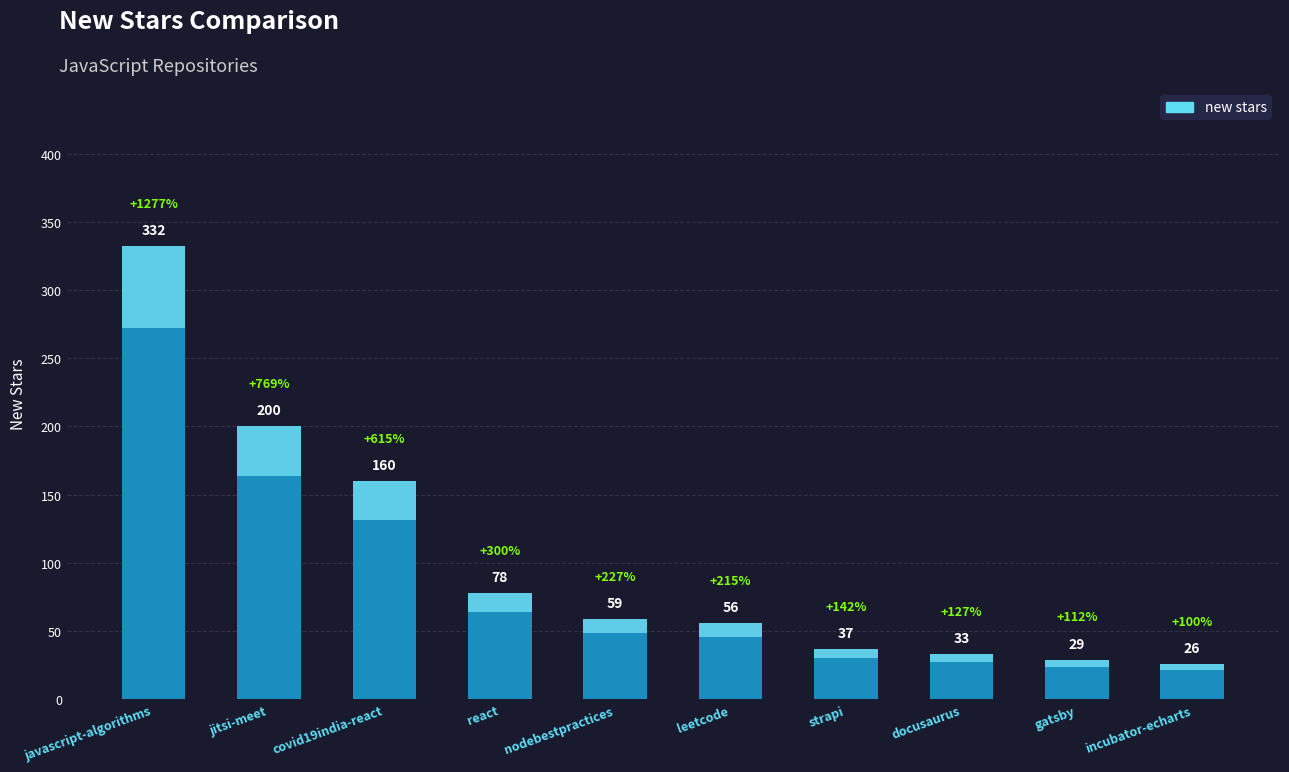

At which category does the chart reach its minimum across all series?

apache/incubator-echarts